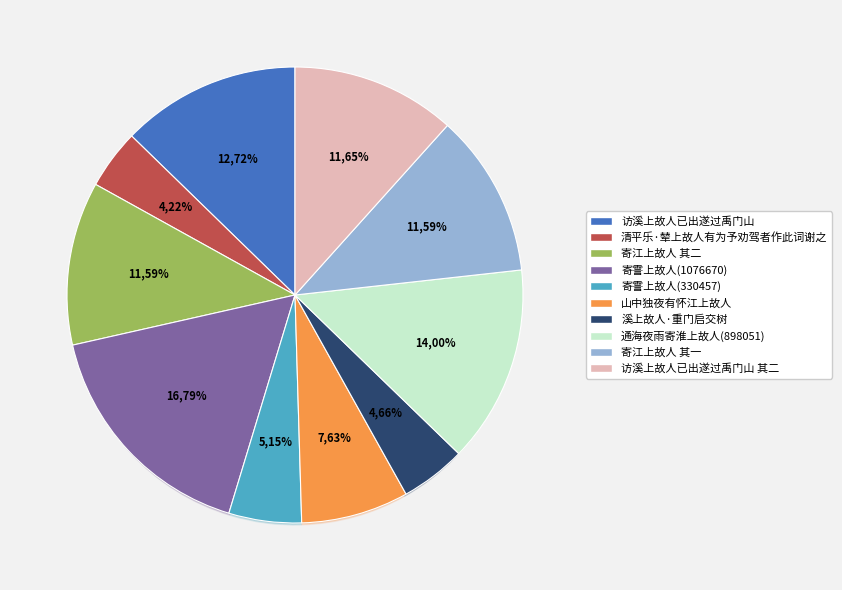

How many slices are in this pie chart?

10